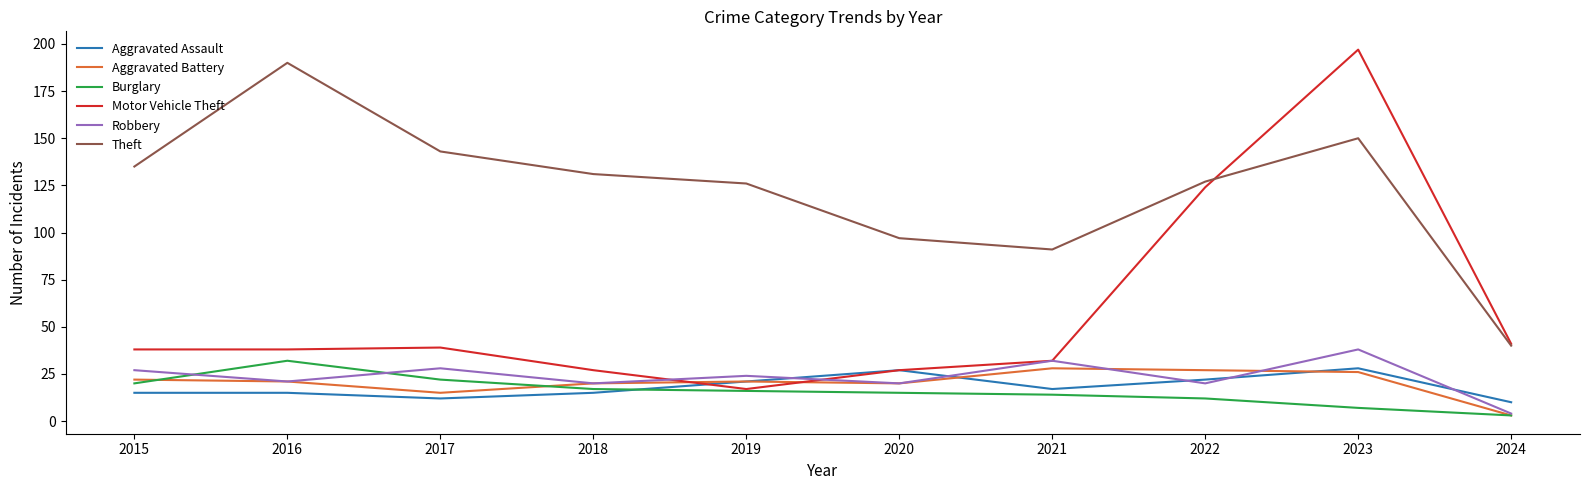

At how many categories does at least one series exceed 29?

10